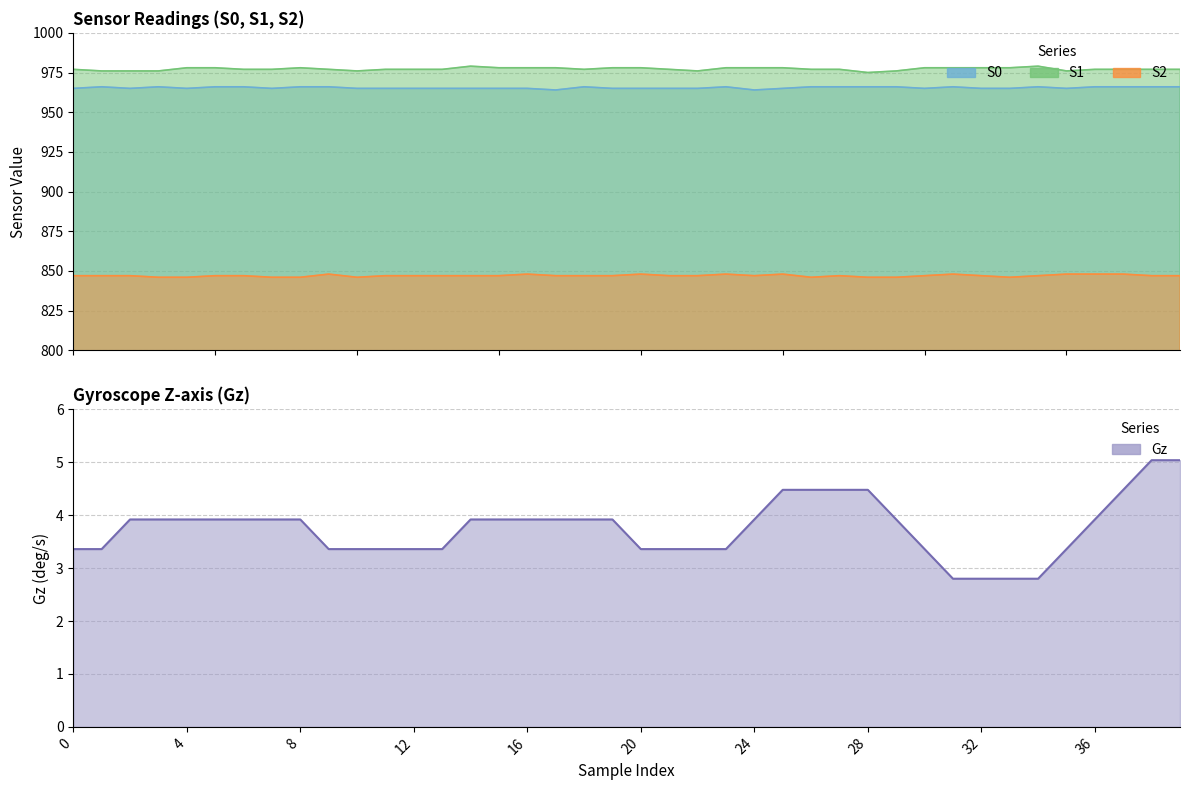

Is it true that S1 equals 978.0 at 25?

True